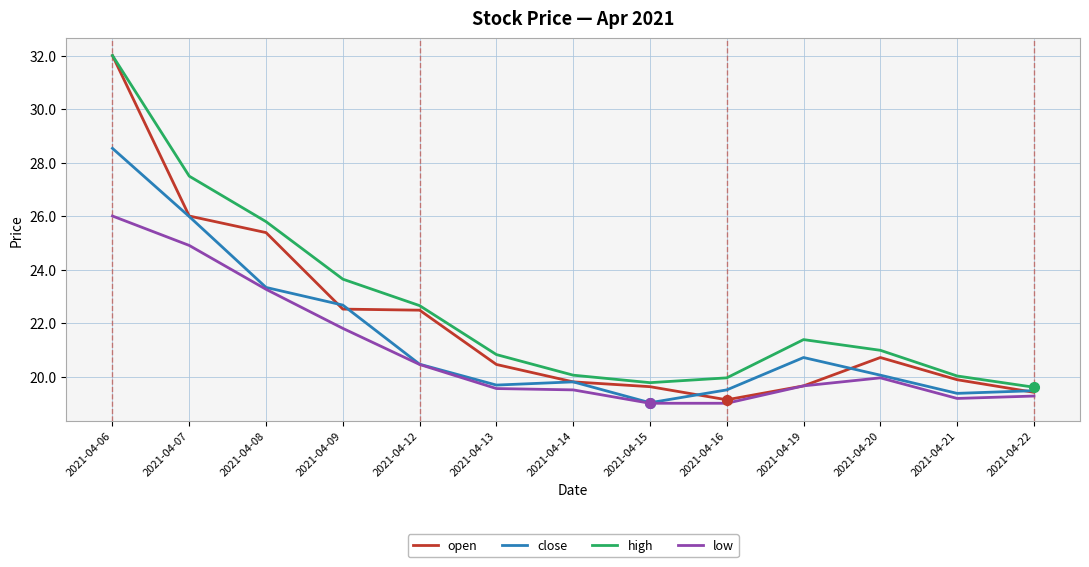

The low series shows 19.6 at 2021-04-19. True or false?

True